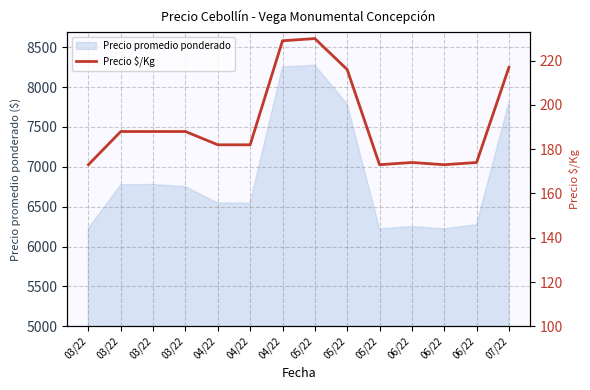

Rank the categories by value from highest to lowest.

05/22, 04/22, 07/22, 05/22, 03/22, 03/22, 03/22, 04/22, 04/22, 06/22, 06/22, 03/22, 05/22, 06/22